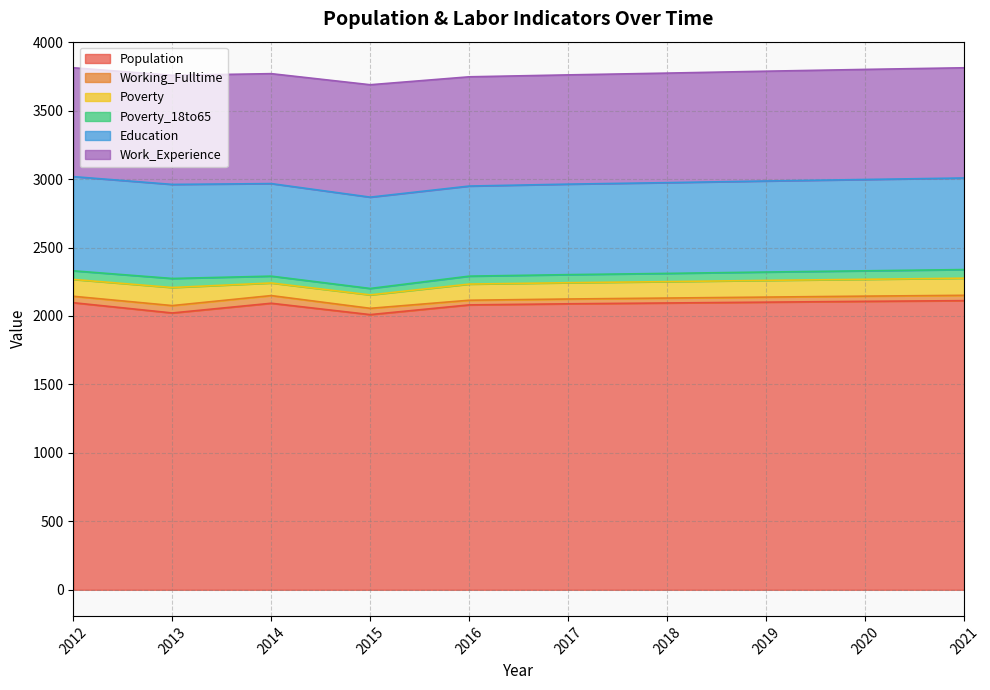

How many categories are shown in the chart?

10